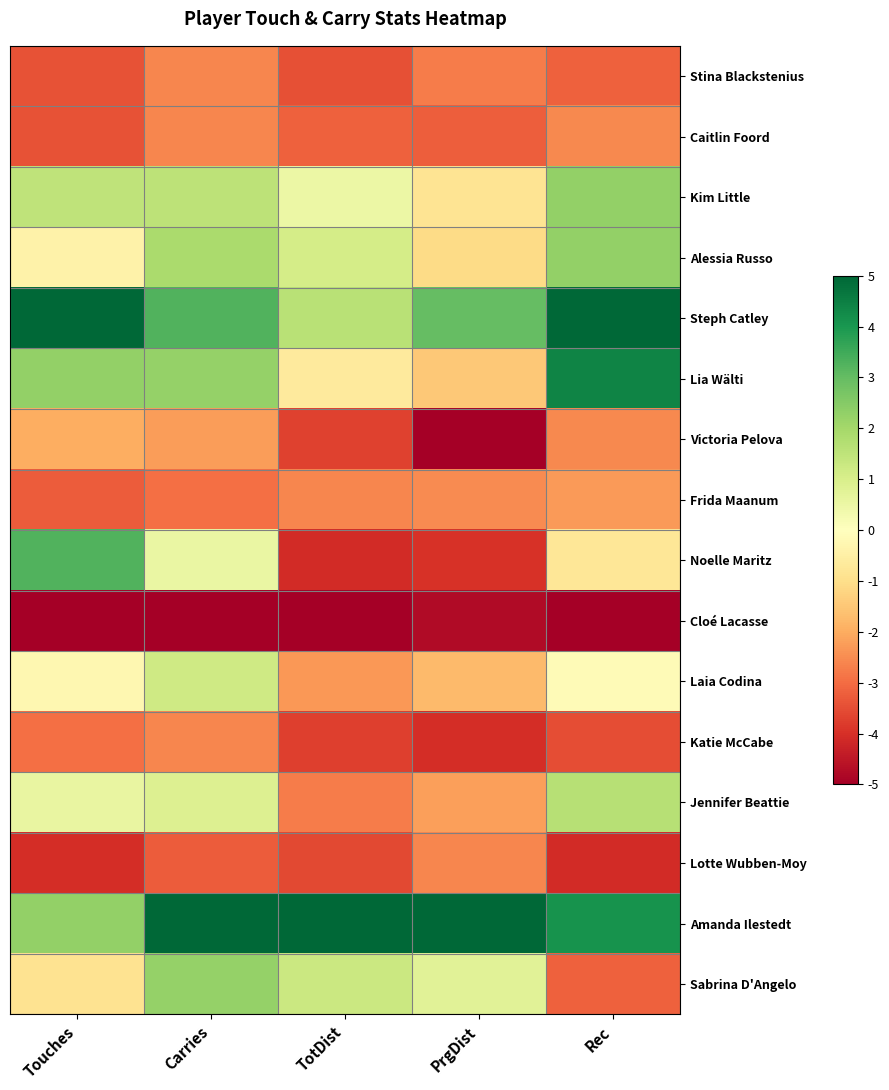

What is the difference between the highest and lowest values at PrgDist?

10.0